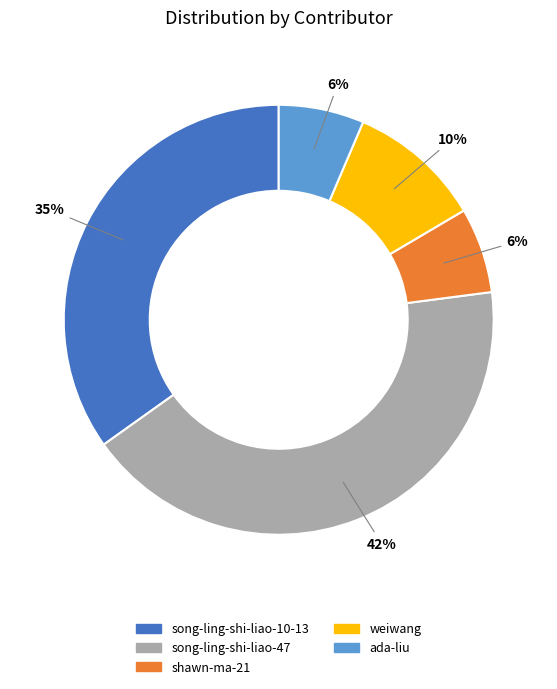

Is the sum of song-ling-shi-liao-10-13 and weiwang greater than half?

No